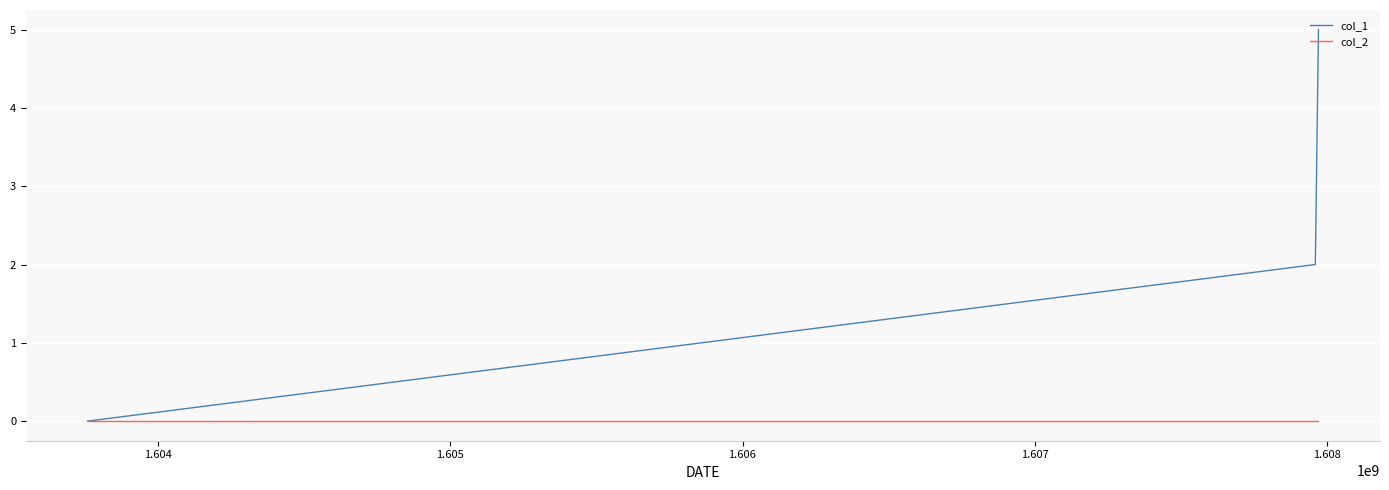

Which series has the largest total across all categories?

col_1